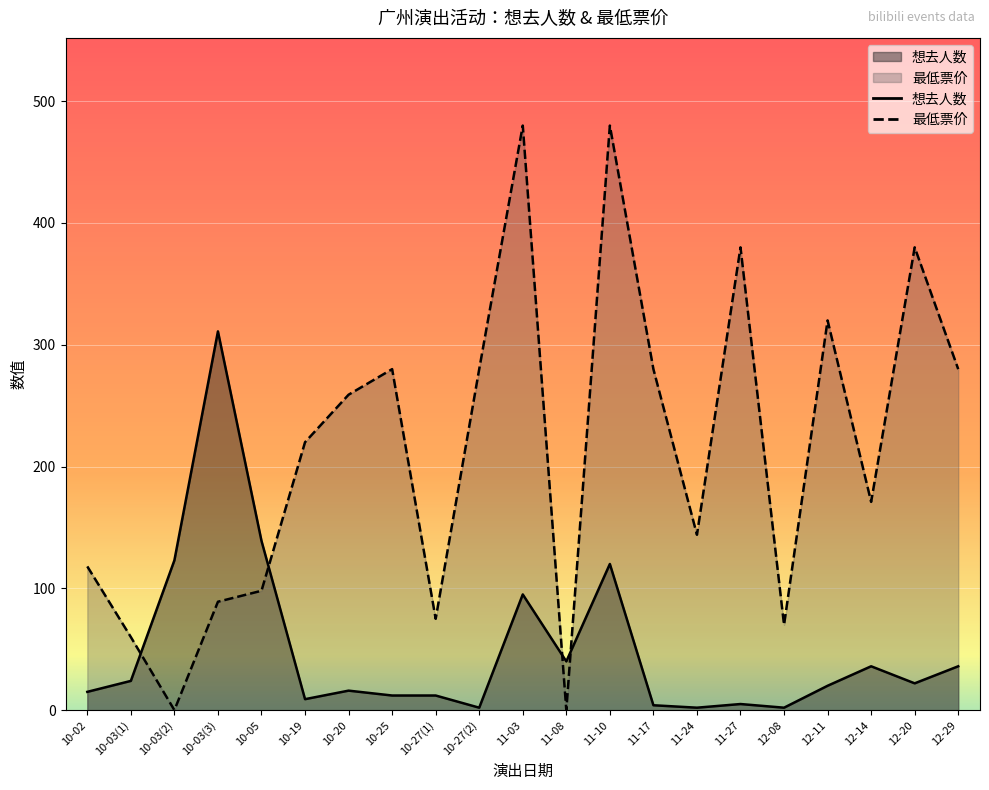

Between 12-11 and 12-14, which series saw the biggest shift?

最低票价